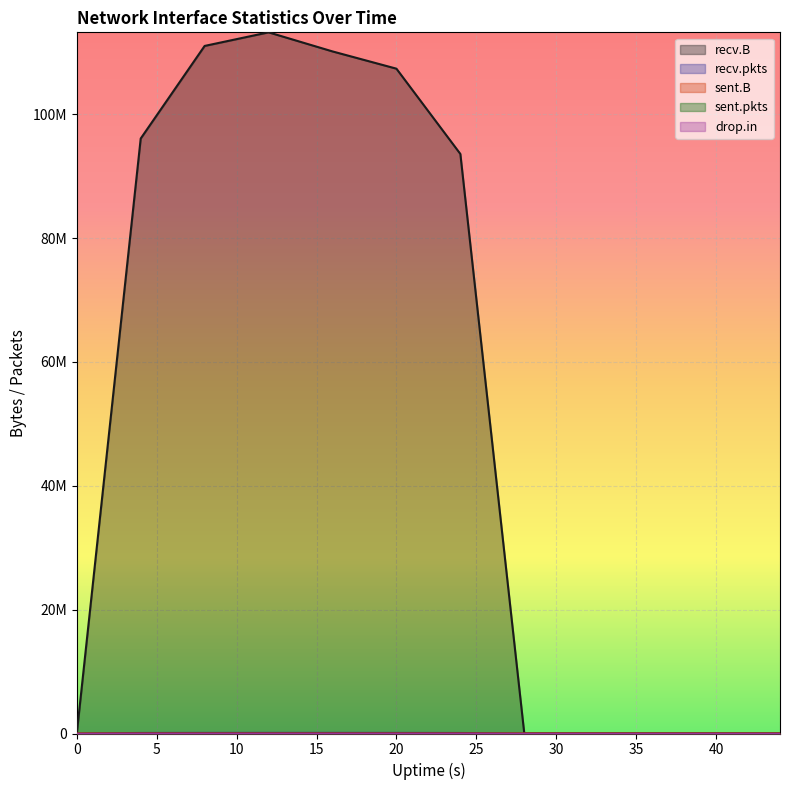

Reading left to right, list all the values displayed in this chart.

recv.B: 0=0	4=96077834	8=111030818	12=113226224	16=110144363	20=107357046	24=93587271	28=0	32=0	36=527	40=0	44=0
recv.pkts: 0=0	4=87832	8=98539	12=100880	16=101191	20=96547	24=83819	28=0	32=0	36=2	40=0	44=0
sent.B: 0=0	4=74	8=74	12=0	16=0	20=0	24=0	28=0	32=0	36=0	40=0	44=0
sent.pkts: 0=0	4=1	8=1	12=0	16=0	20=0	24=0	28=0	32=0	36=0	40=0	44=0
drop.in: 0=0	4=0	8=0	12=0	16=4	20=0	24=0	28=0	32=0	36=0	40=0	44=0